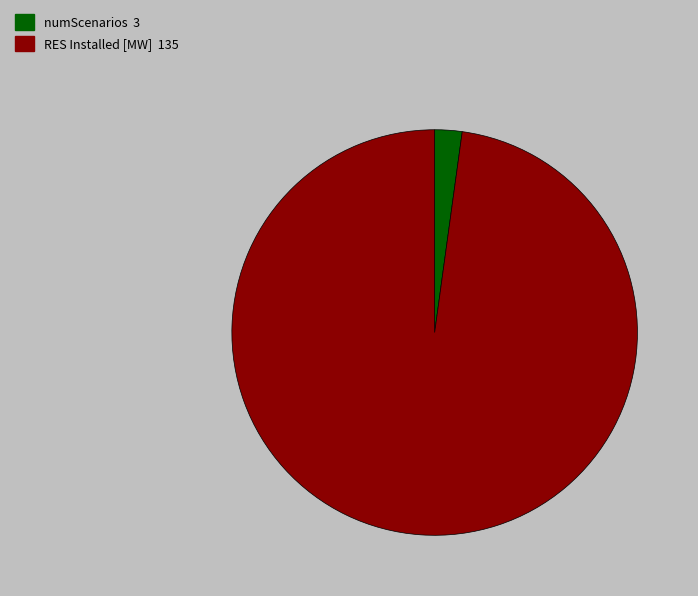

Does any single category account for the majority?

Yes